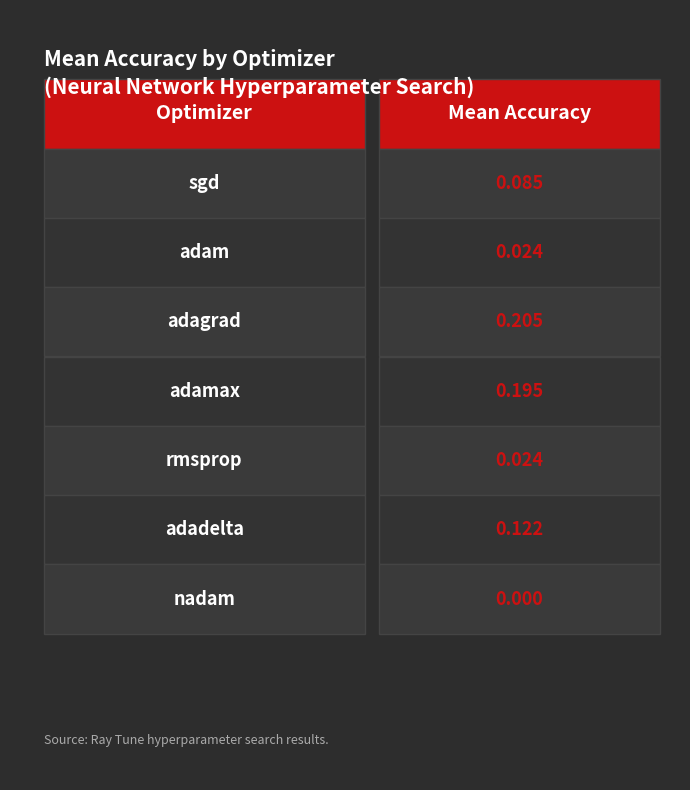

Are the bars grouped side by side (vs. stacked)?

No